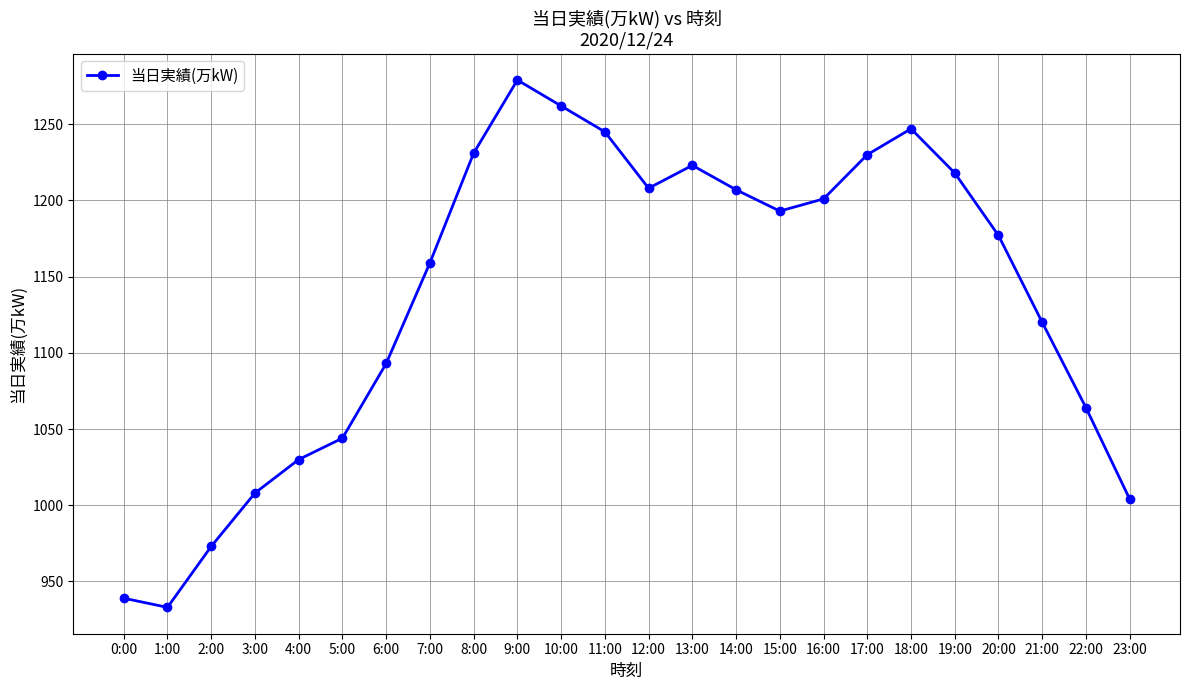

Does the chart display data point markers on the line(s)?

Yes